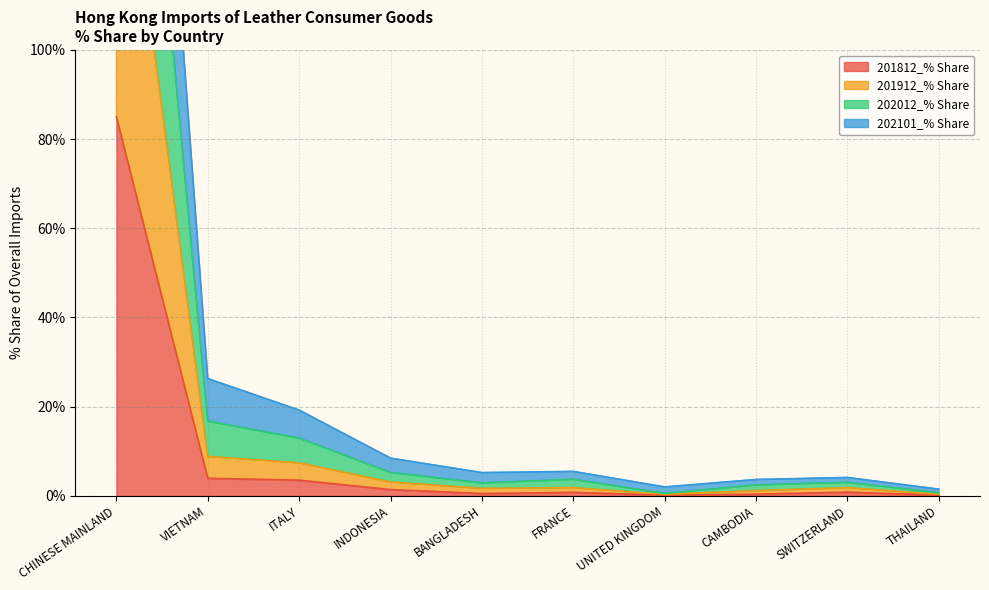

What is the label of the 4th point from the left?

INDONESIA